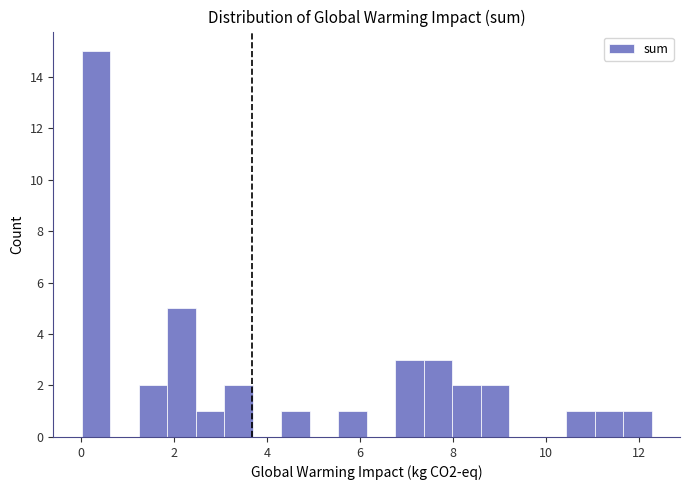

Read against the x-axis, roughly where is the centre of the tallest bar?

0.4